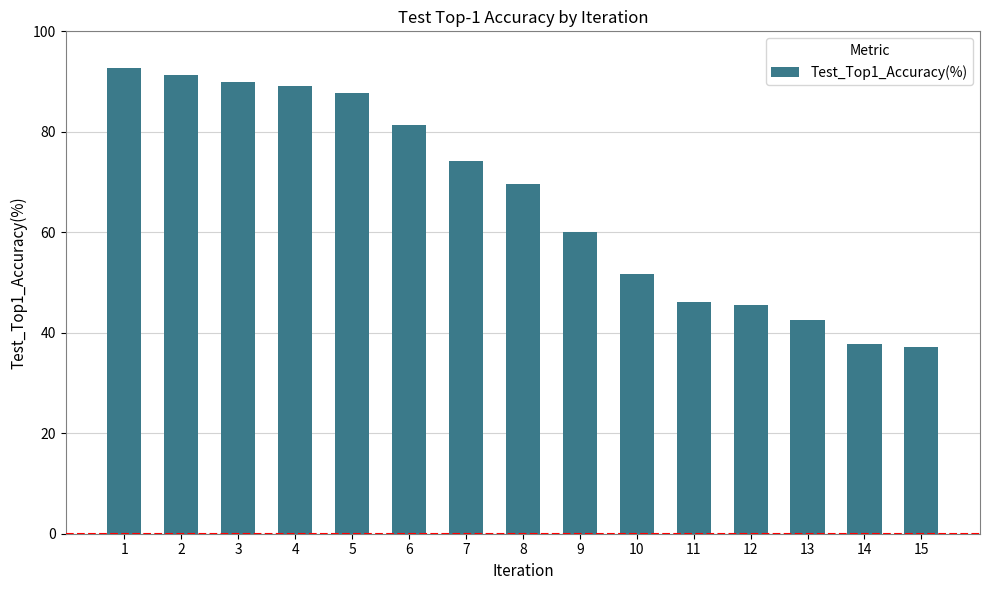

The value at 4 is 89.1. True or false?

True